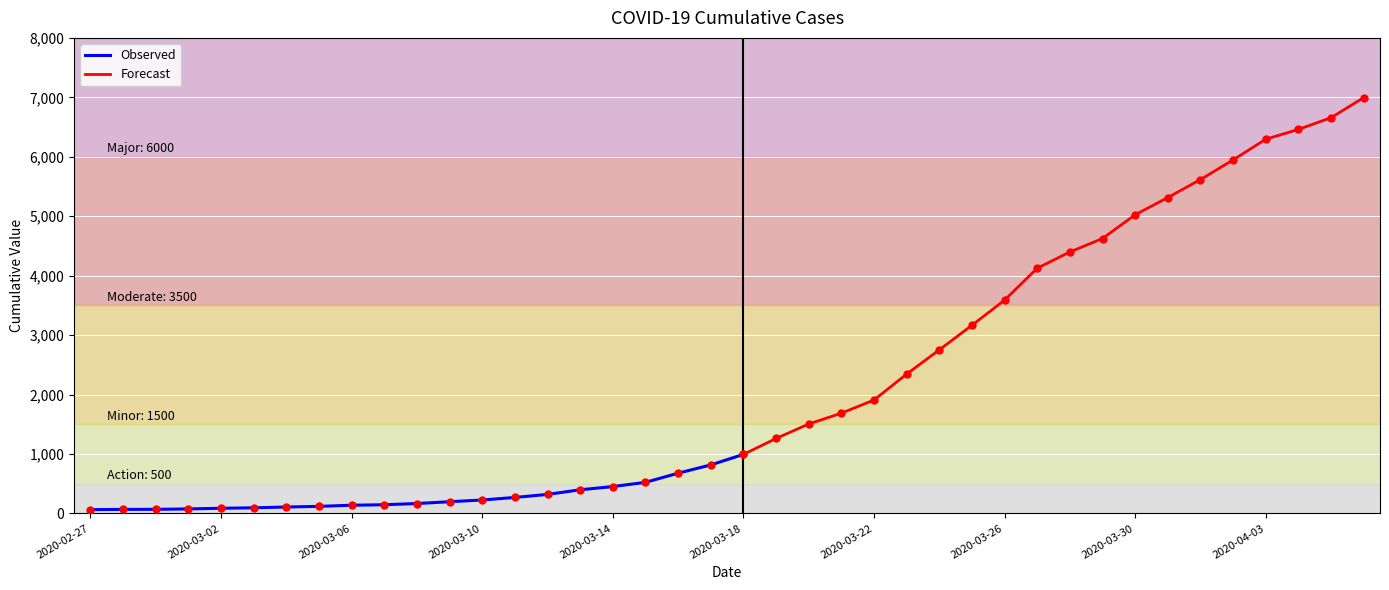

Where is the data nearest to the value 3529?

2020-03-26